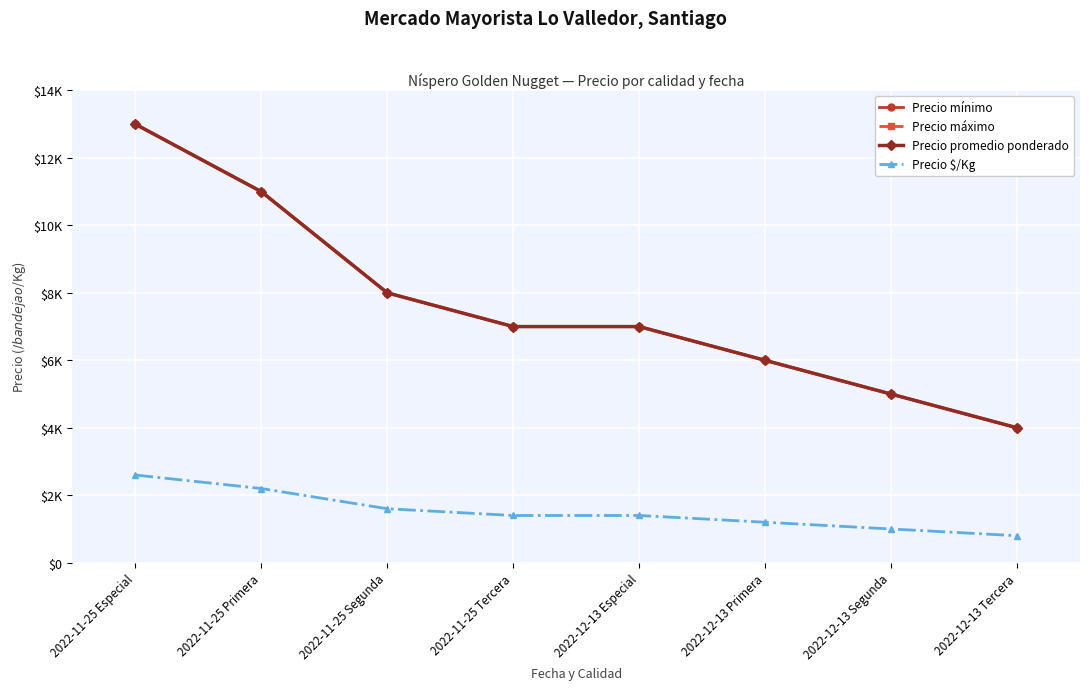

Reading right to left, transcribe all the data shown in this chart.

Precio mínimo: 2022-12-13 Tercera=4000	2022-12-13 Segunda=5000	2022-12-13 Primera=6000	2022-12-13 Especial=7000	2022-11-25 Tercera=7000	2022-11-25 Segunda=8000	2022-11-25 Primera=11000	2022-11-25 Especial=13000
Precio máximo: 2022-12-13 Tercera=4000	2022-12-13 Segunda=5000	2022-12-13 Primera=6000	2022-12-13 Especial=7000	2022-11-25 Tercera=7000	2022-11-25 Segunda=8000	2022-11-25 Primera=11000	2022-11-25 Especial=13000
Precio promedio ponderado: 2022-12-13 Tercera=4000	2022-12-13 Segunda=5000	2022-12-13 Primera=6000	2022-12-13 Especial=7000	2022-11-25 Tercera=7000	2022-11-25 Segunda=8000	2022-11-25 Primera=11000	2022-11-25 Especial=13000
Precio $/Kg: 2022-12-13 Tercera=800	2022-12-13 Segunda=1000	2022-12-13 Primera=1200	2022-12-13 Especial=1400	2022-11-25 Tercera=1400	2022-11-25 Segunda=1600	2022-11-25 Primera=2200	2022-11-25 Especial=2600